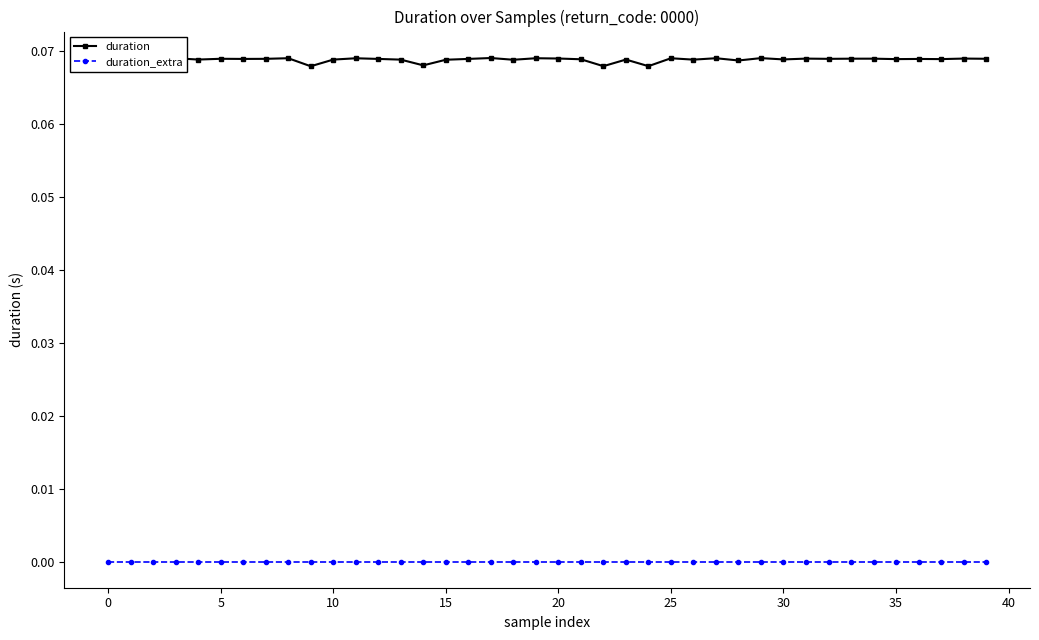

Does the chart display data point markers on the line(s)?

Yes